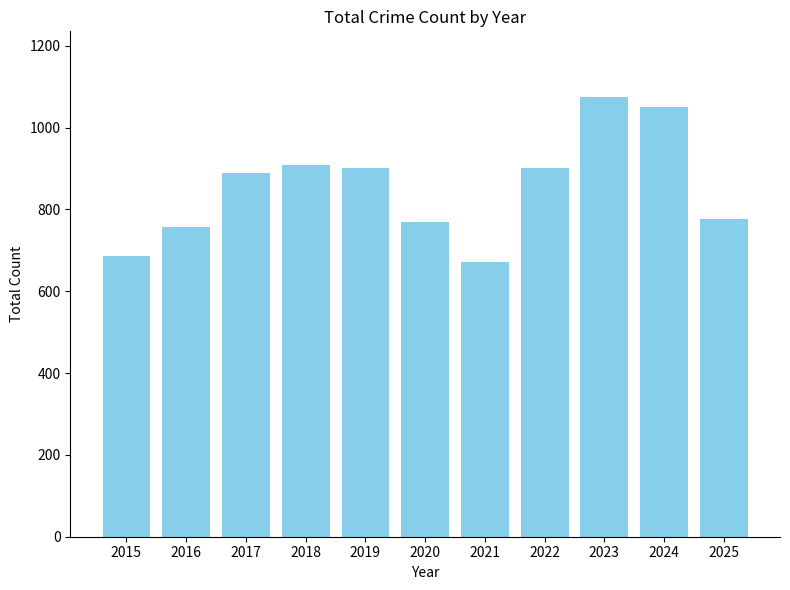

Reading right to left, transcribe all the data shown in this chart.

777	1051	1074	901	672	768	901	908	888	756	685